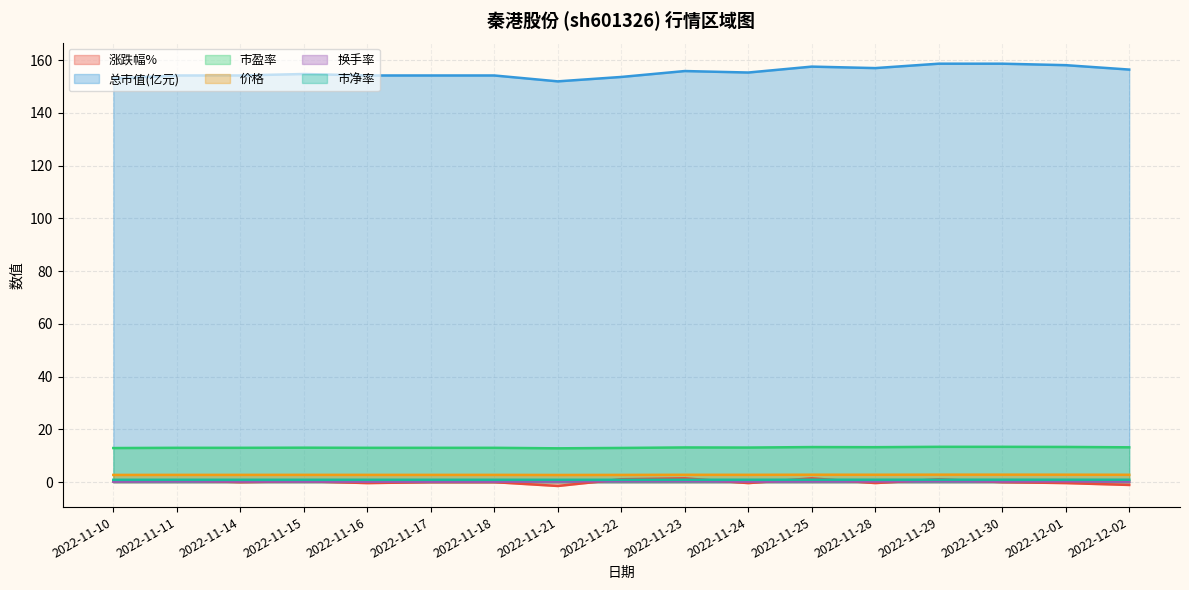

True or false: 市盈率 and 涨跌幅% intersect in this chart.

False